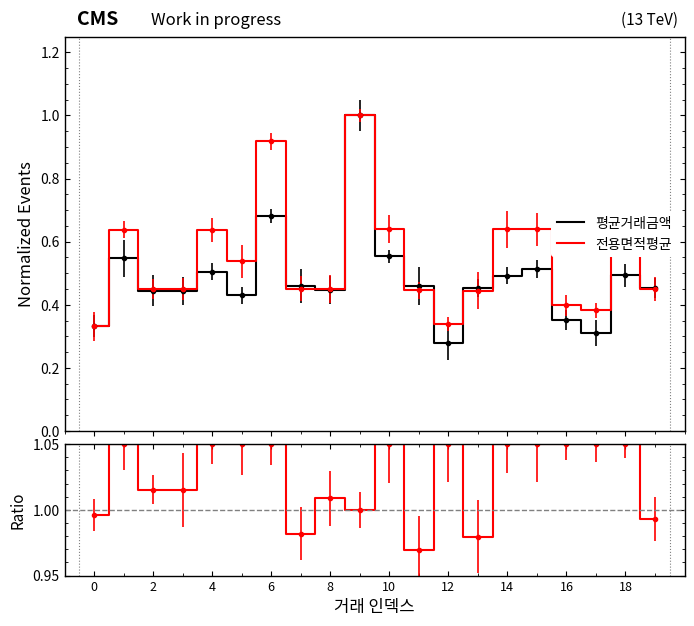

True or false: 비율 and 평균거래금액 intersect in this chart.

False